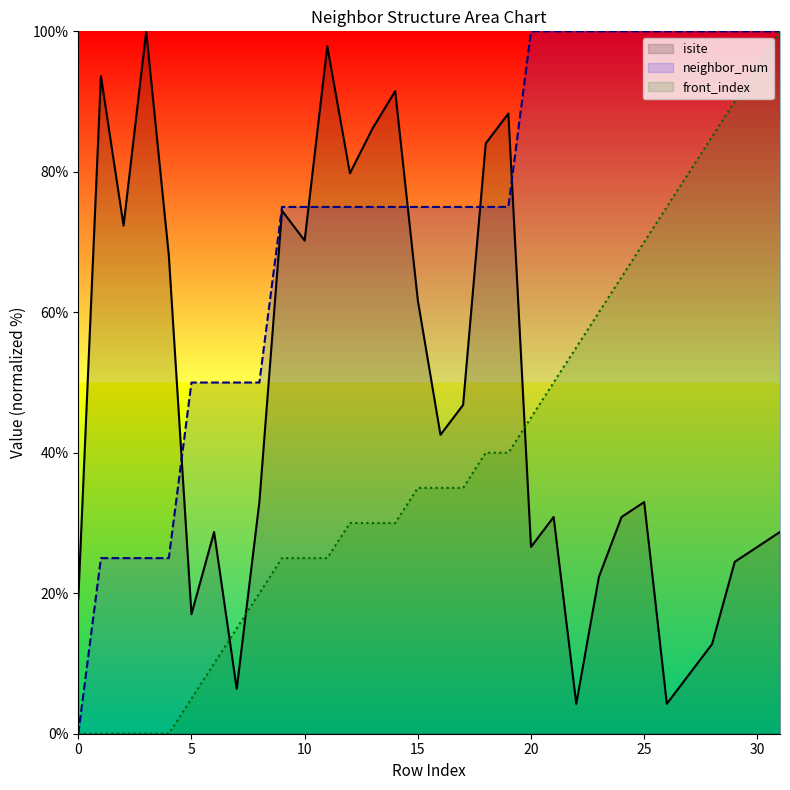

Reading right to left, list all the values displayed in this chart.

isite: 31=28.7	30=26.6	29=24.5	28=12.8	27=8.5	26=4.3	25=33.0	24=30.9	23=22.3	22=4.3	21=30.9	20=26.6	19=88.3	18=84.0	17=46.8	16=42.6	15=61.7	14=91.5	13=86.2	12=79.8	11=97.9	10=70.2	9=74.5	8=33.0	7=6.4	6=28.7	5=17.0	4=68.1	3=100.0	2=72.3	1=93.6	0=19.1
neighbor_num: 31=100.0	30=100.0	29=100.0	28=100.0	27=100.0	26=100.0	25=100.0	24=100.0	23=100.0	22=100.0	21=100.0	20=100.0	19=75.0	18=75.0	17=75.0	16=75.0	15=75.0	14=75.0	13=75.0	12=75.0	11=75.0	10=75.0	9=75.0	8=50.0	7=50.0	6=50.0	5=50.0	4=25.0	3=25.0	2=25.0	1=25.0	0=0.0
front_index: 31=100.0	30=95.0	29=90.0	28=85.0	27=80.0	26=75.0	25=70.0	24=65.0	23=60.0	22=55.0	21=50.0	20=45.0	19=40.0	18=40.0	17=35.0	16=35.0	15=35.0	14=30.0	13=30.0	12=30.0	11=25.0	10=25.0	9=25.0	8=20.0	7=15.0	6=10.0	5=5.0	4=0.0	3=0.0	2=0.0	1=0.0	0=0.0